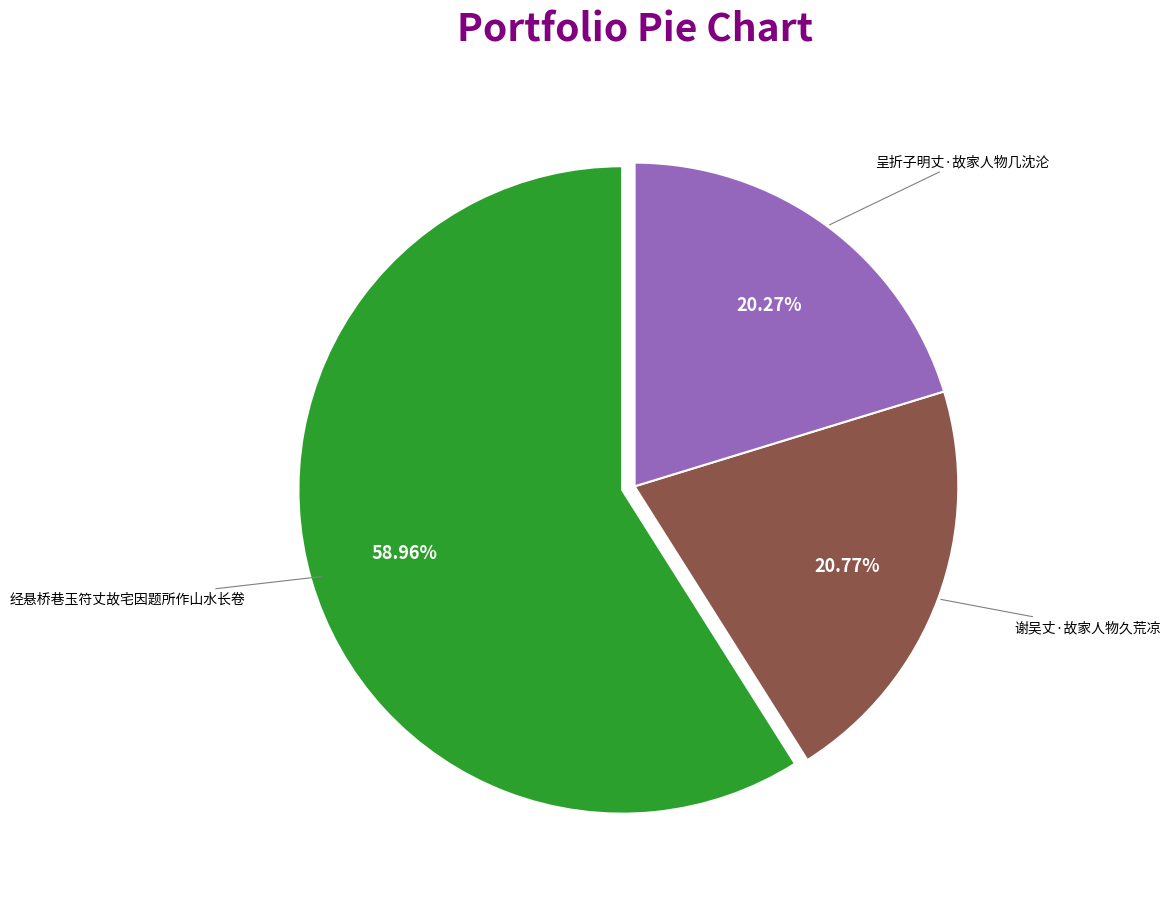

The 谢吴丈·故家人物久荒凉 slice represents 15% of the pie. True or false?

False